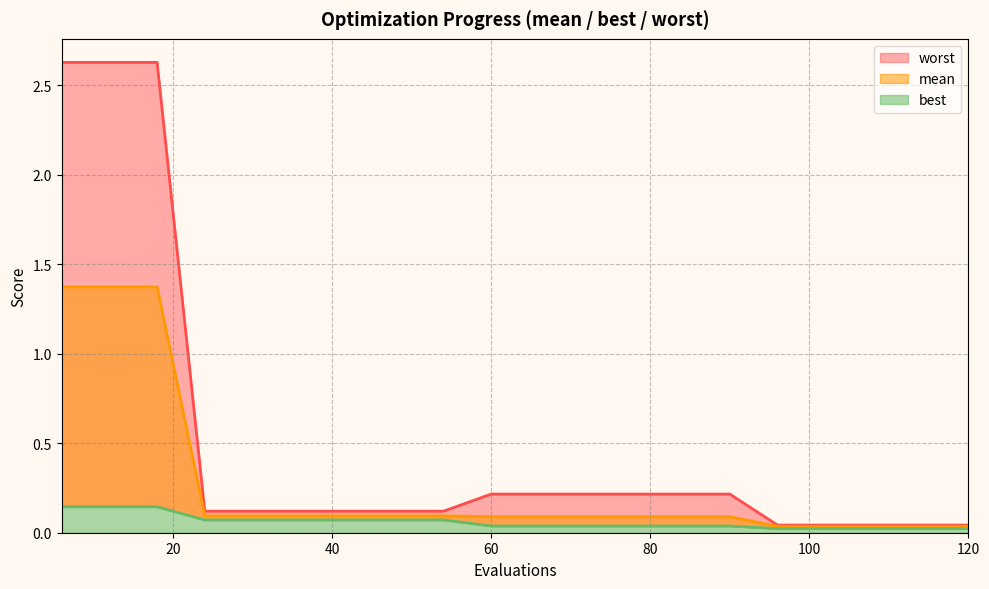

True or false: best and mean cross at least once.

False